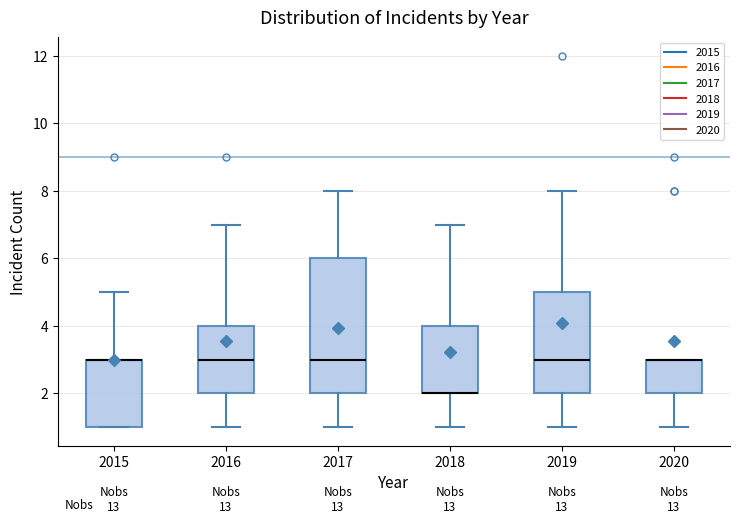

Where does the lower whisker of the box at x = 2016 end on the y-axis? The values are not printed on the chart, so give them approximately, as read against the axis.

1